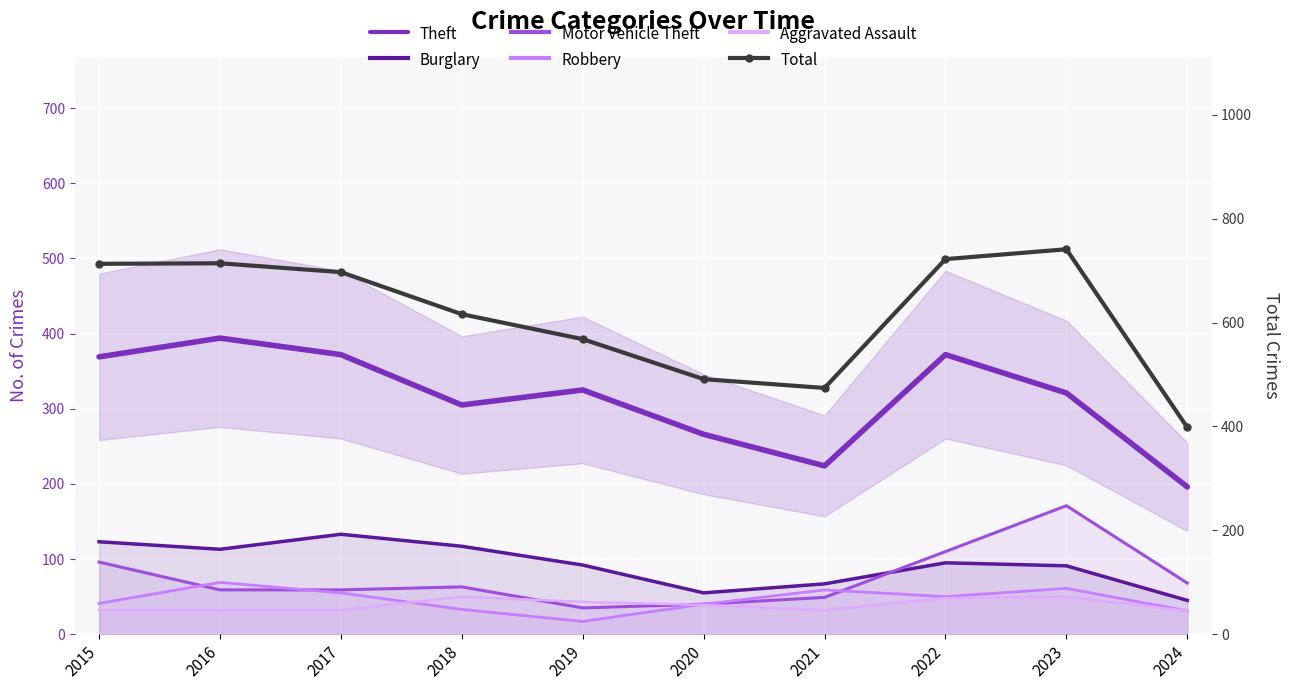

What is the value of the Theft point at the 7th from the left?

224